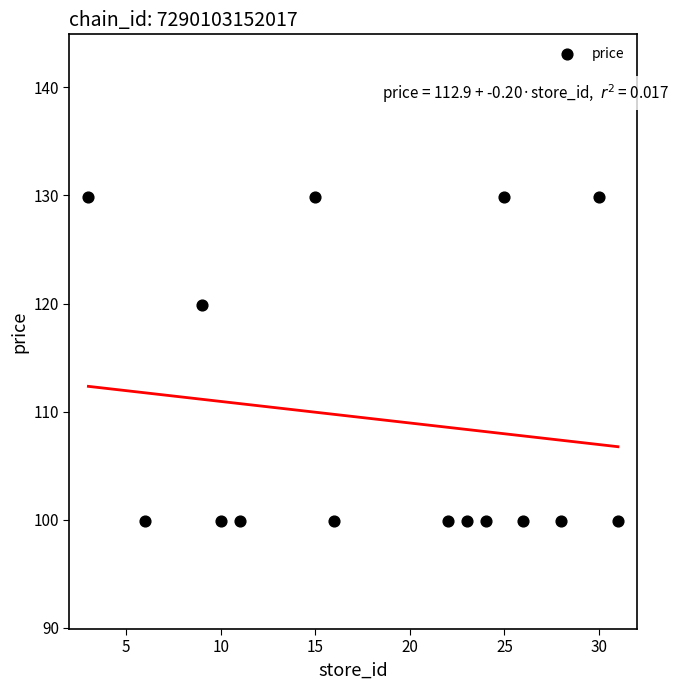

What Y value in the scatter plot is closest to 114?

119.9